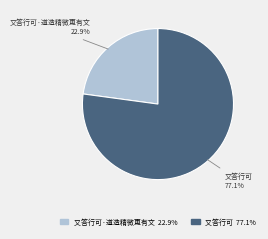

Is there a majority slice in this chart?

Yes